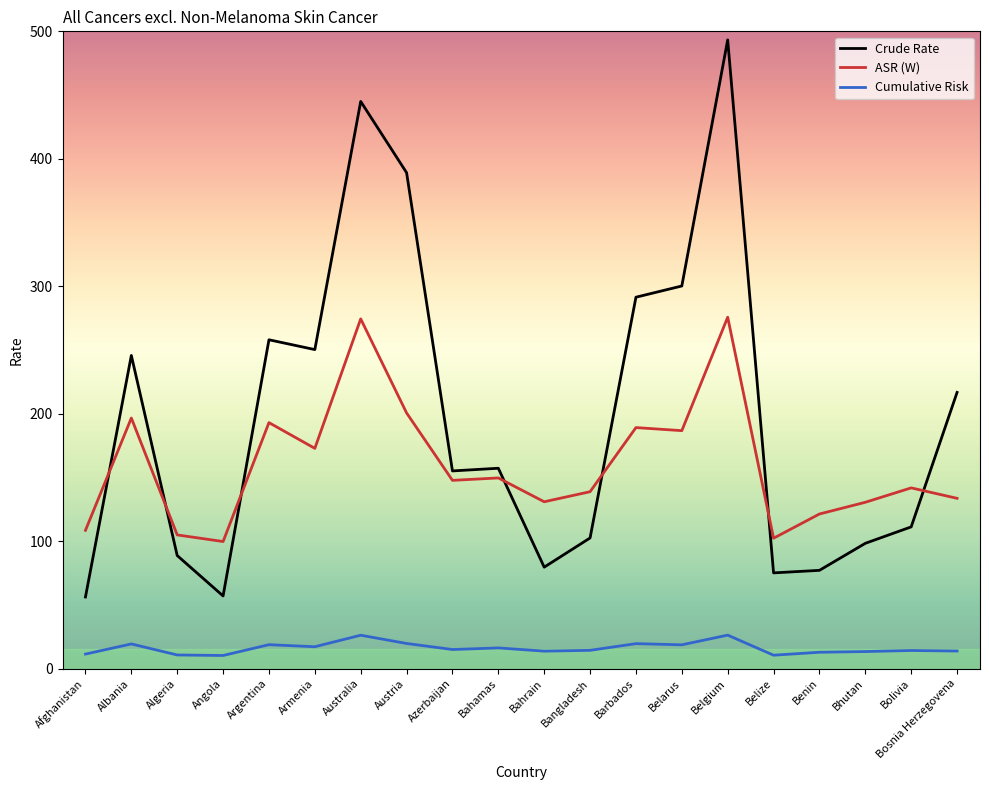

What is the difference between the ASR (W) values at Angola and Bolivia?

42.1